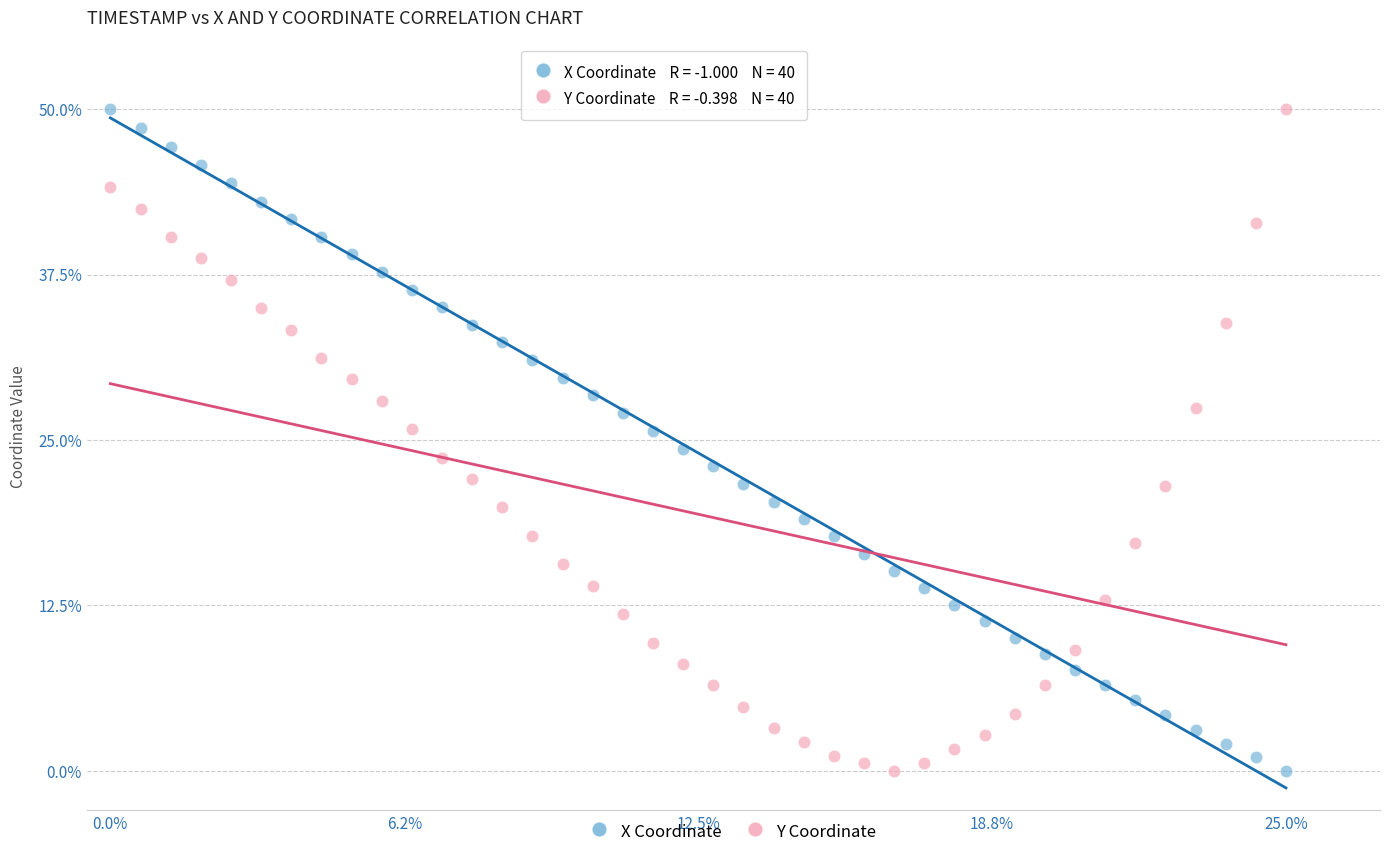

What is the X range (max minus min) for the scatter plot?

25.0